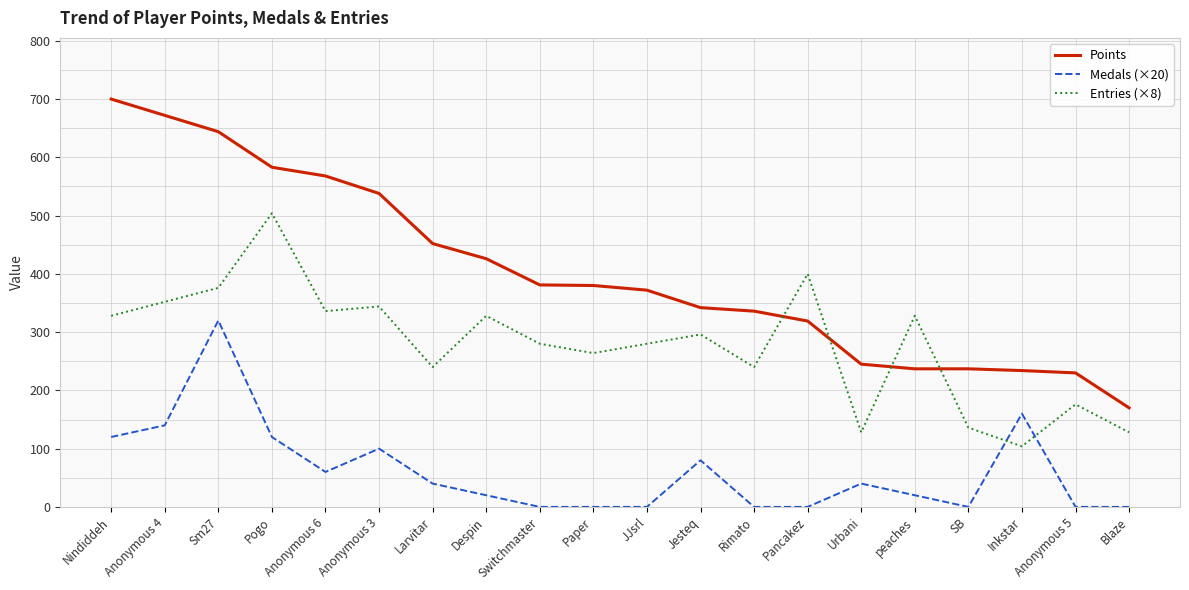

At which label does Points reach its minimum?

Blaze